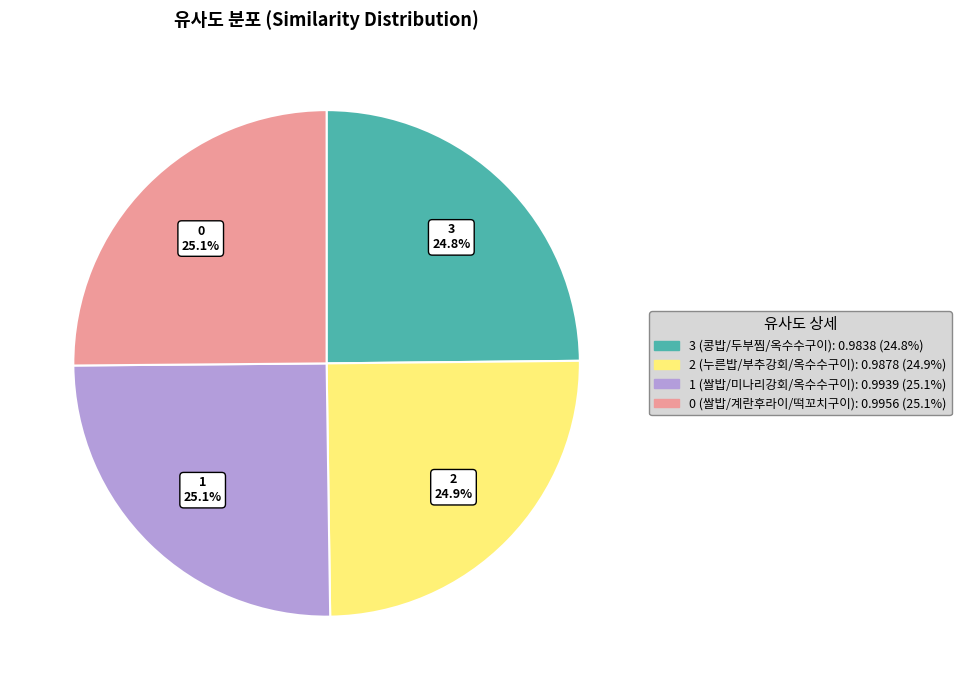

Is there any slice that represents more than half of the pie?

No